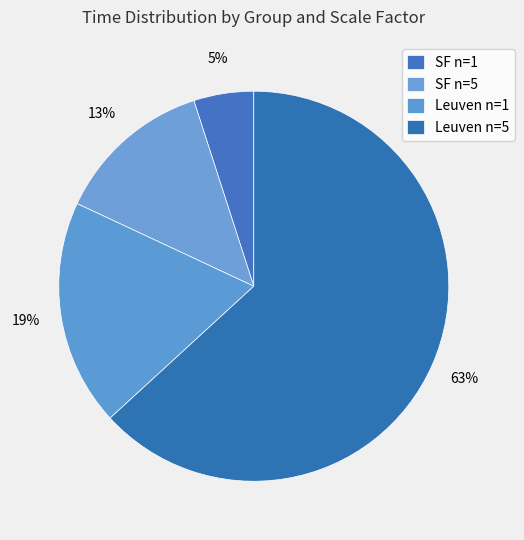

Is there a majority slice in this chart?

Yes